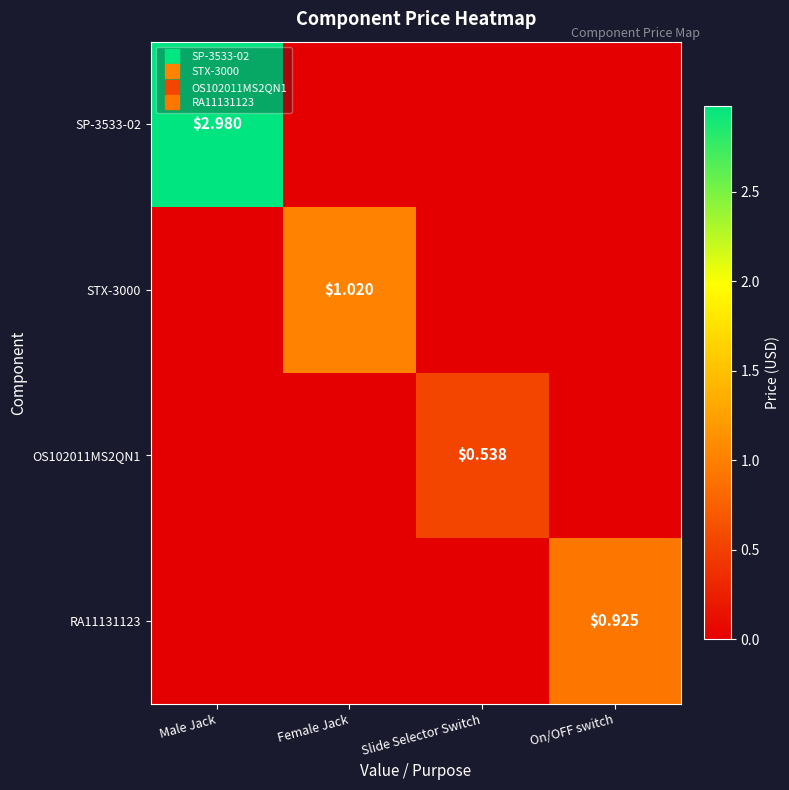

At which label does RA11131123 reach its peak?

On/OFF switch